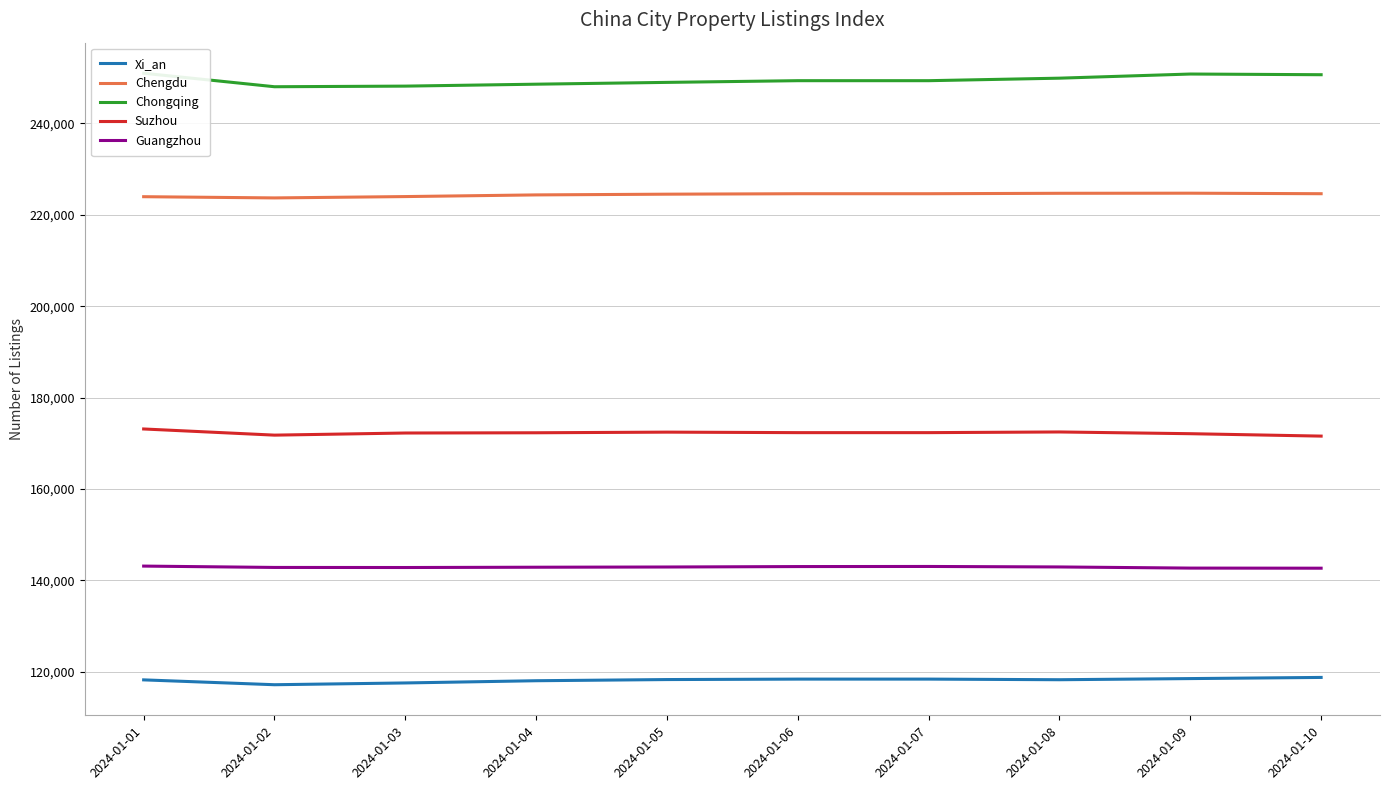

Does the chart display data point markers on the line(s)?

No